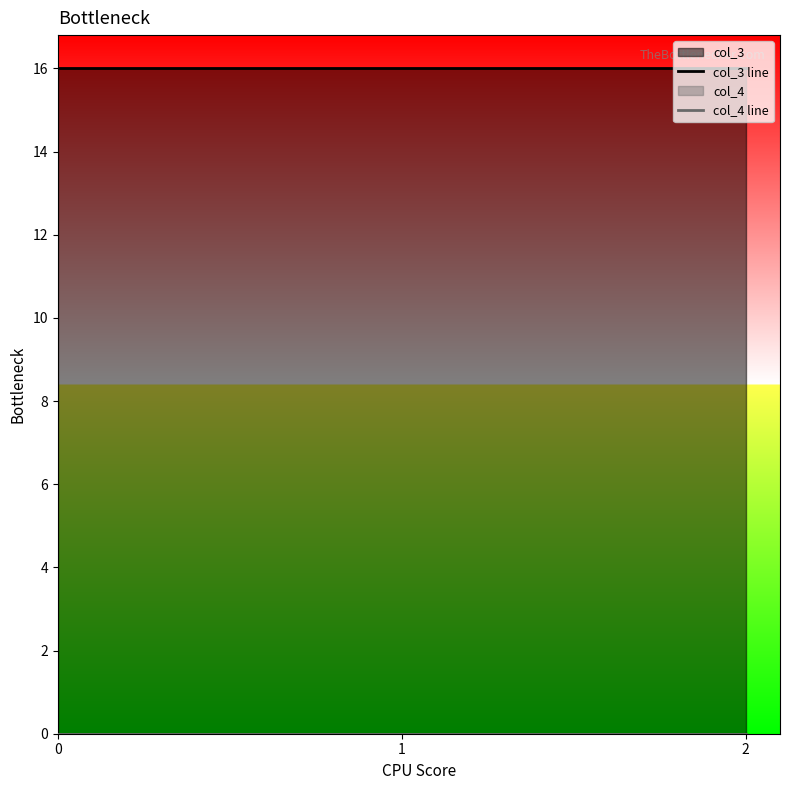

Reading left to right, extract all data points from this chart.

col_3 line: 0=16	1=16	2=16
col_4 line: 0=0	1=0	2=0